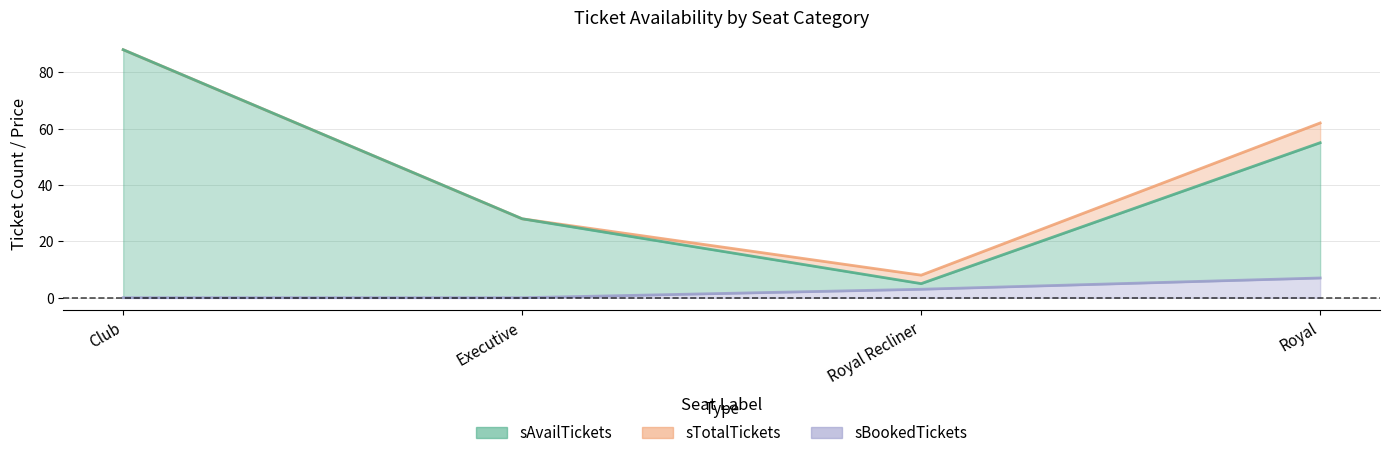

True or false: sTotalTickets and sAvailTickets cross at least once.

False